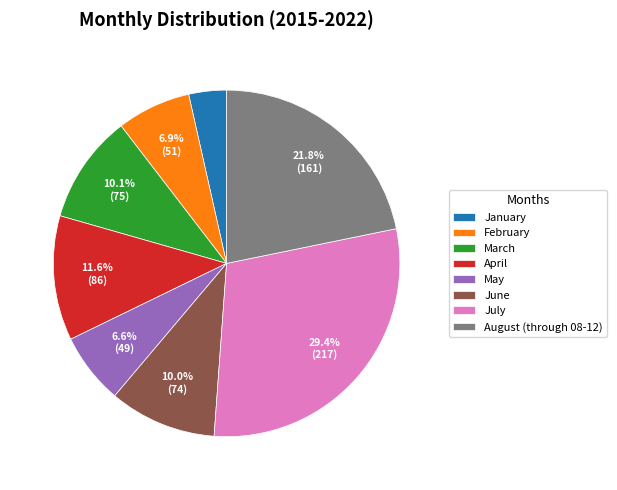

Count the number of slices in the pie.

8